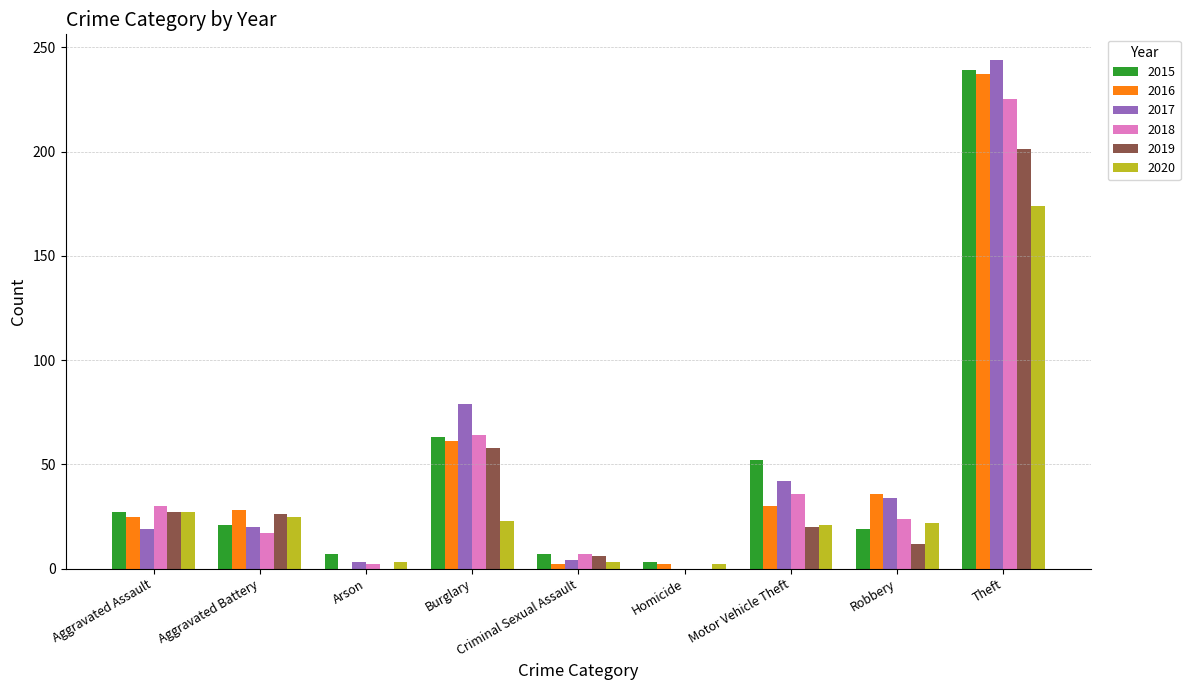

What value does the 2016 series have at Homicide?

2